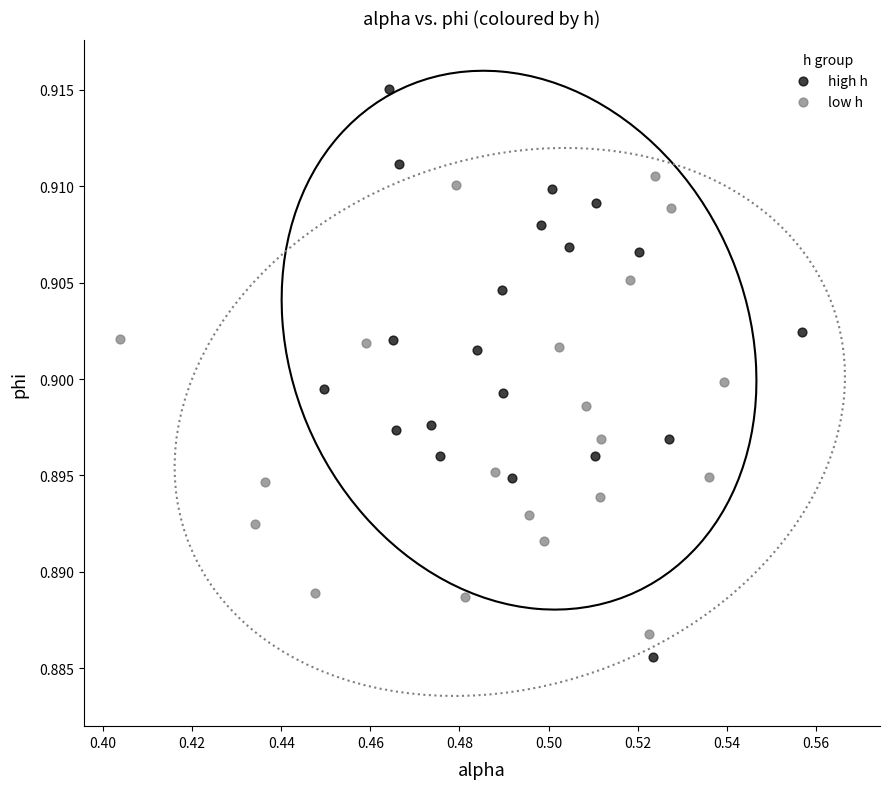

Which series reaches the maximum Y coordinate?

high h